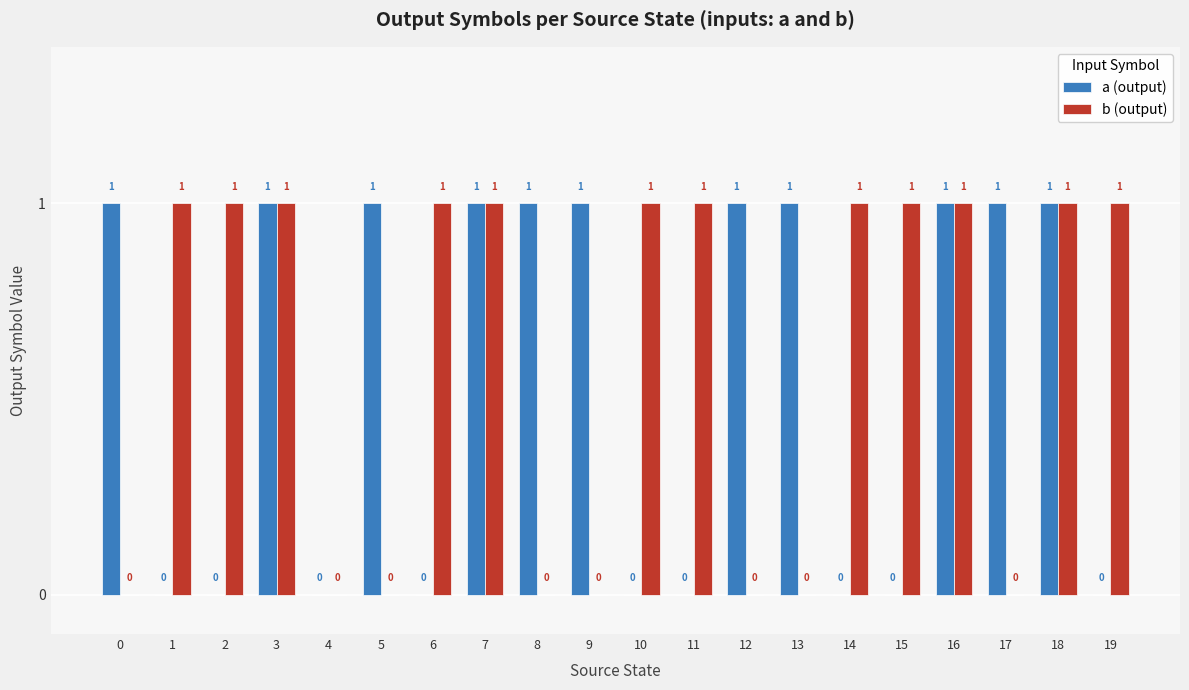

The b (output) series shows 1 at 10. True or false?

True